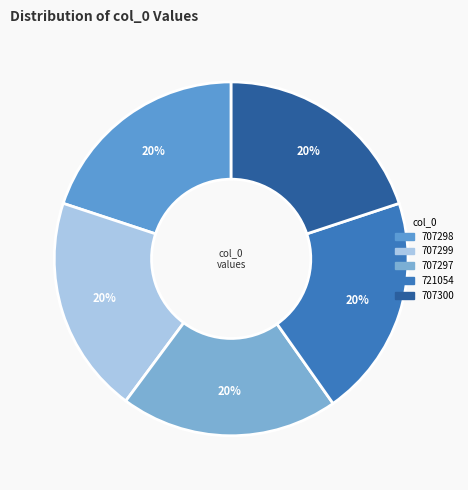

Which category has the biggest portion of the pie?

721054